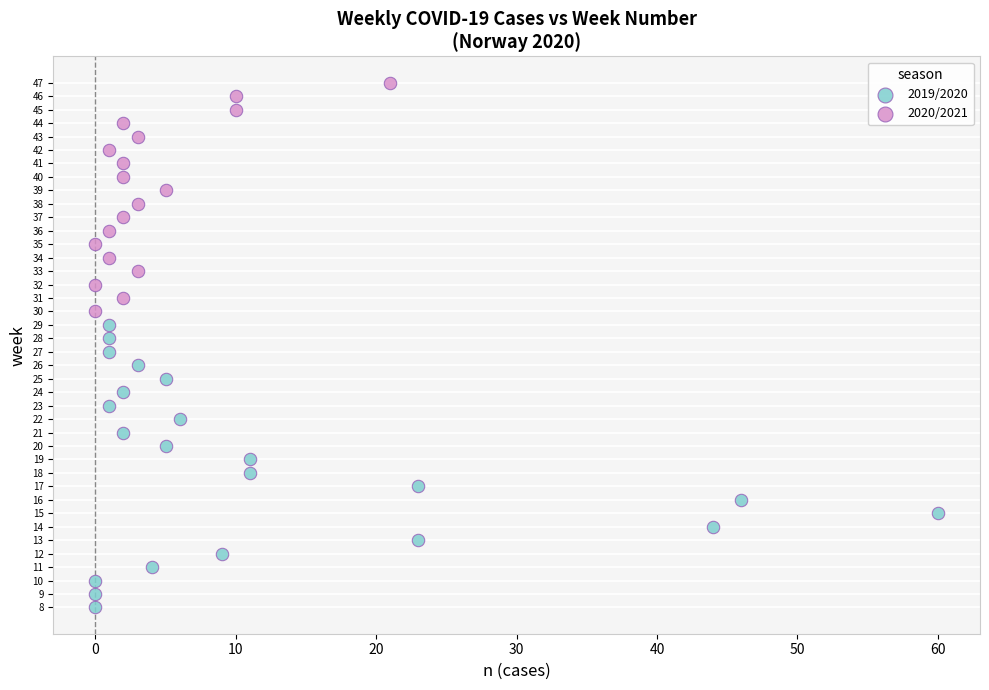

Which series reaches the minimum Y coordinate?

2019/2020